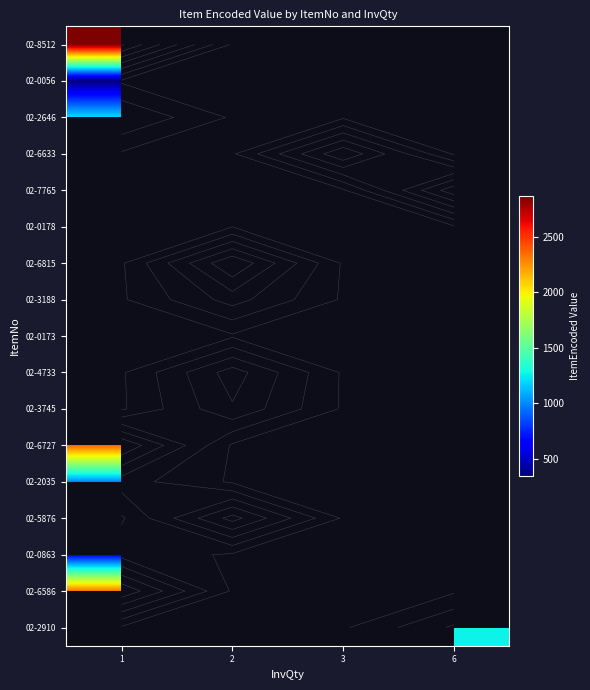

What is the greatest value displayed?

2864.0